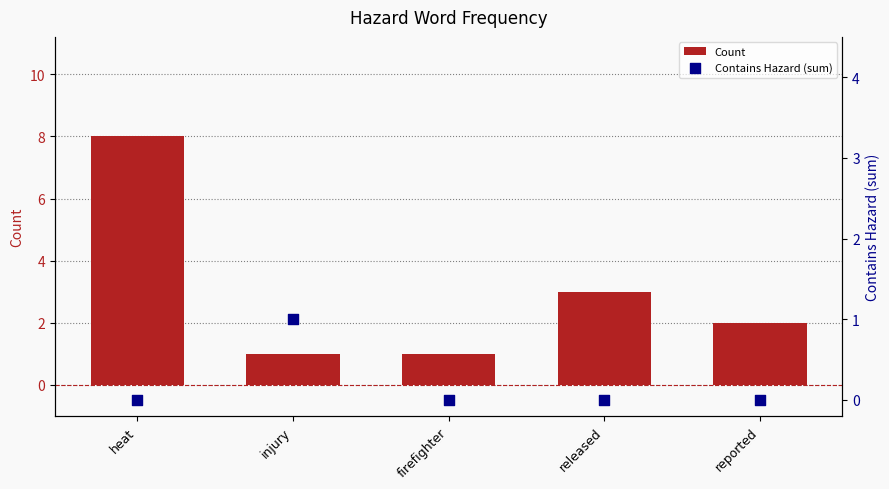

Which series has the largest total across all categories?

Count